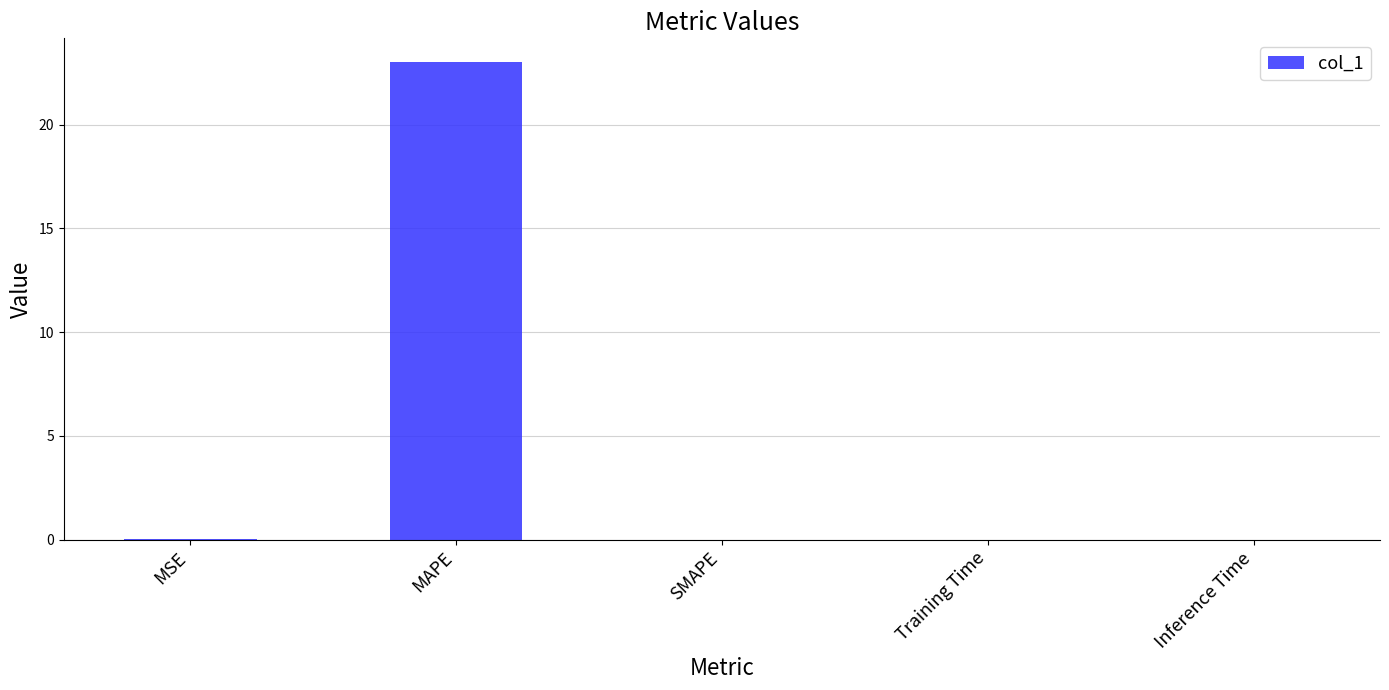

The value at Inference Time is 0.0. True or false?

True